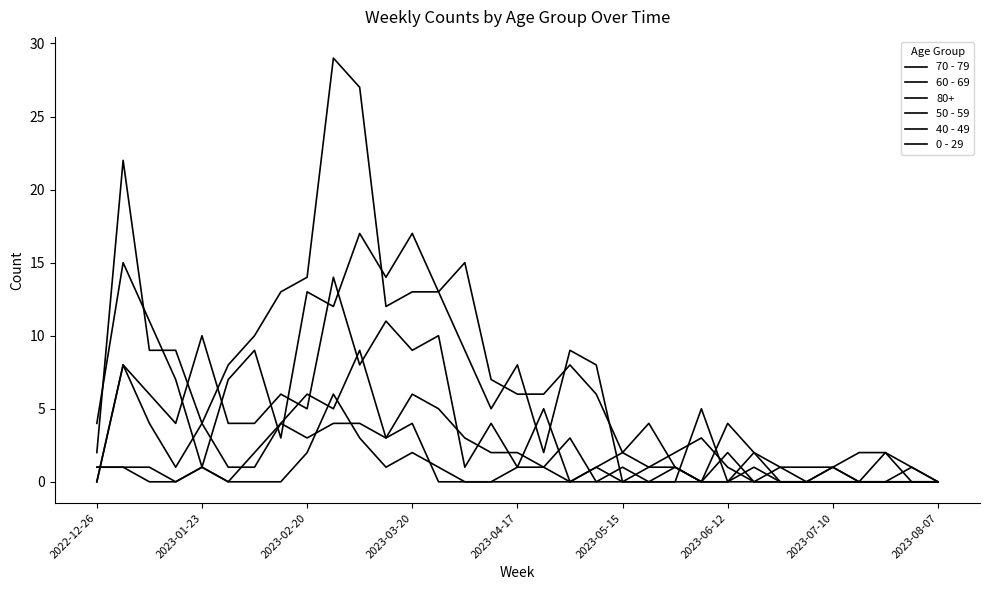

Count the number of data series in this chart.

6